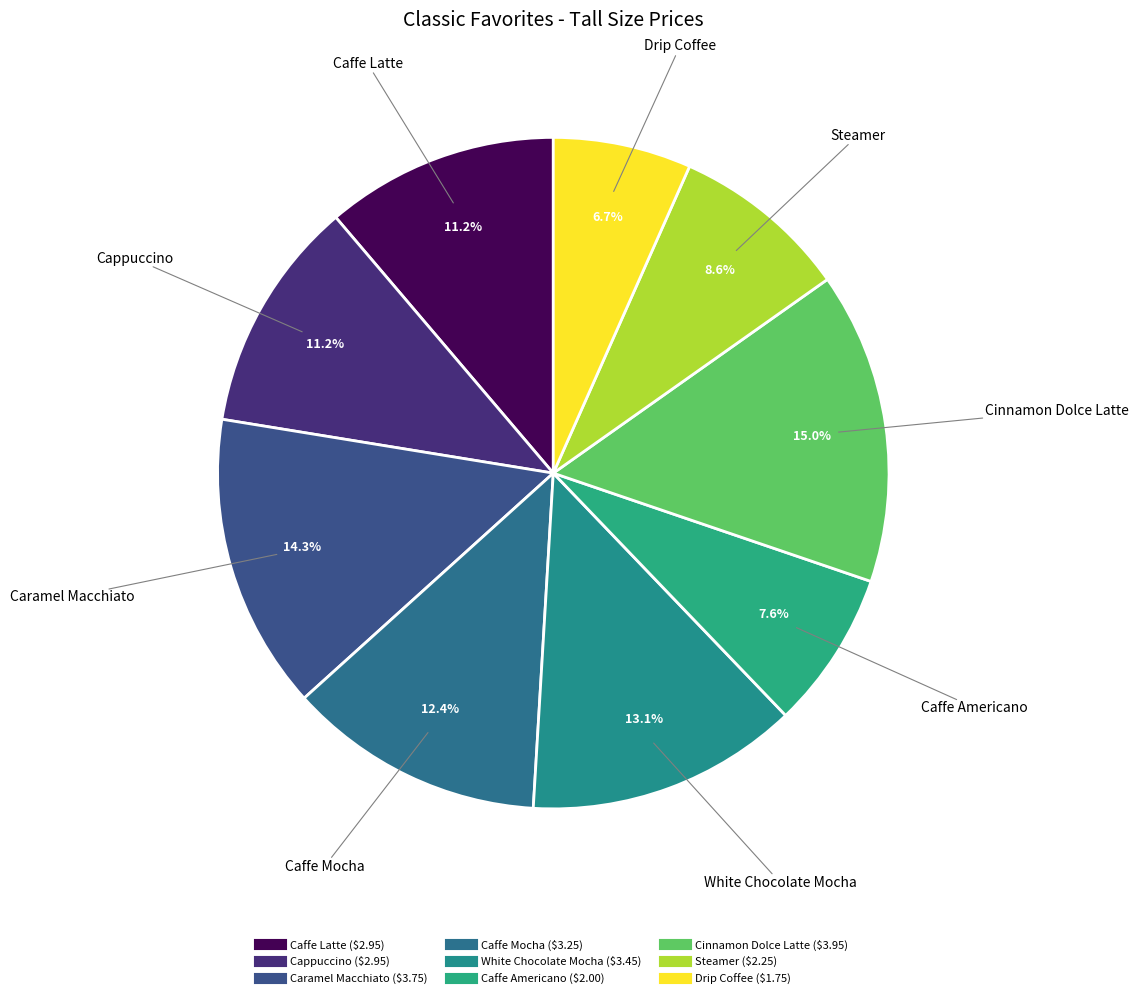

Is it true that Cinnamon Dolce Latte is 28% of the pie?

False